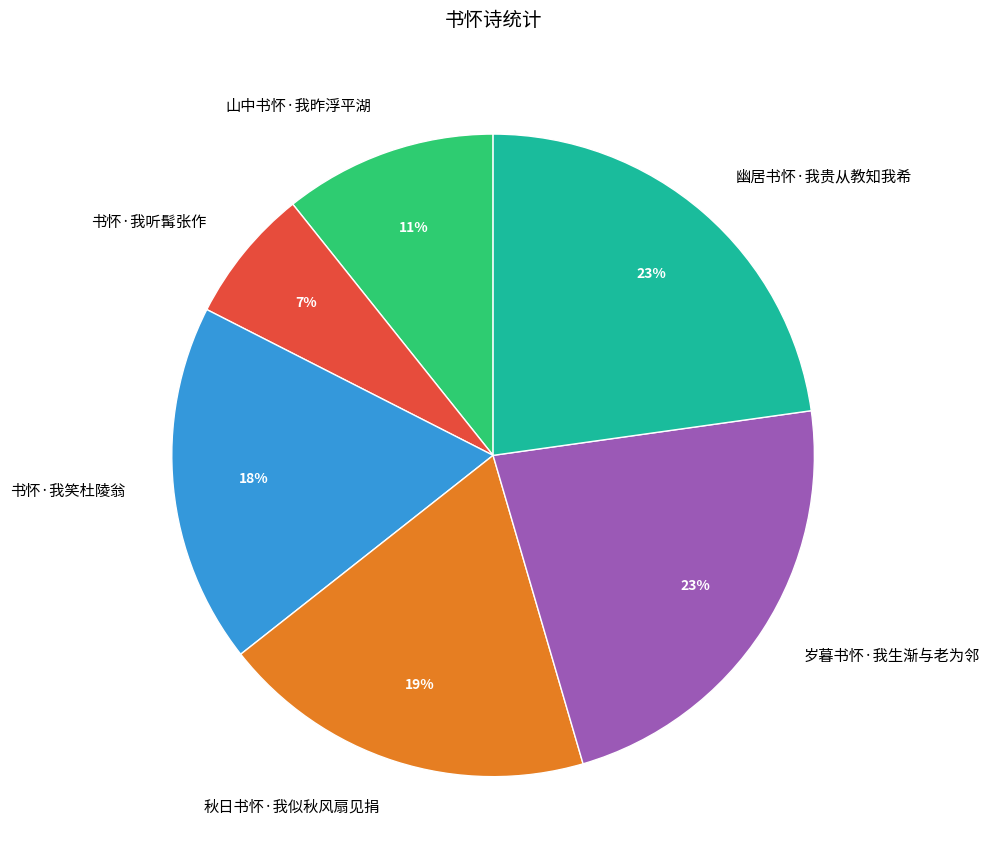

How many segments does this pie chart have?

6